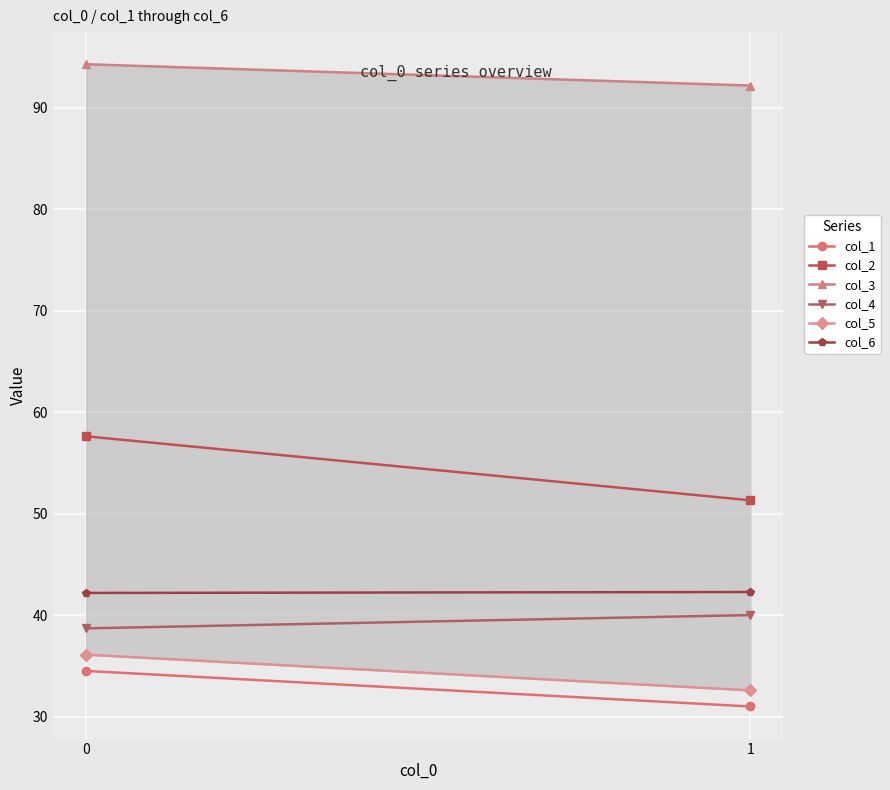

What is the difference between the maximum and minimum values in the col_3 series?

2.1